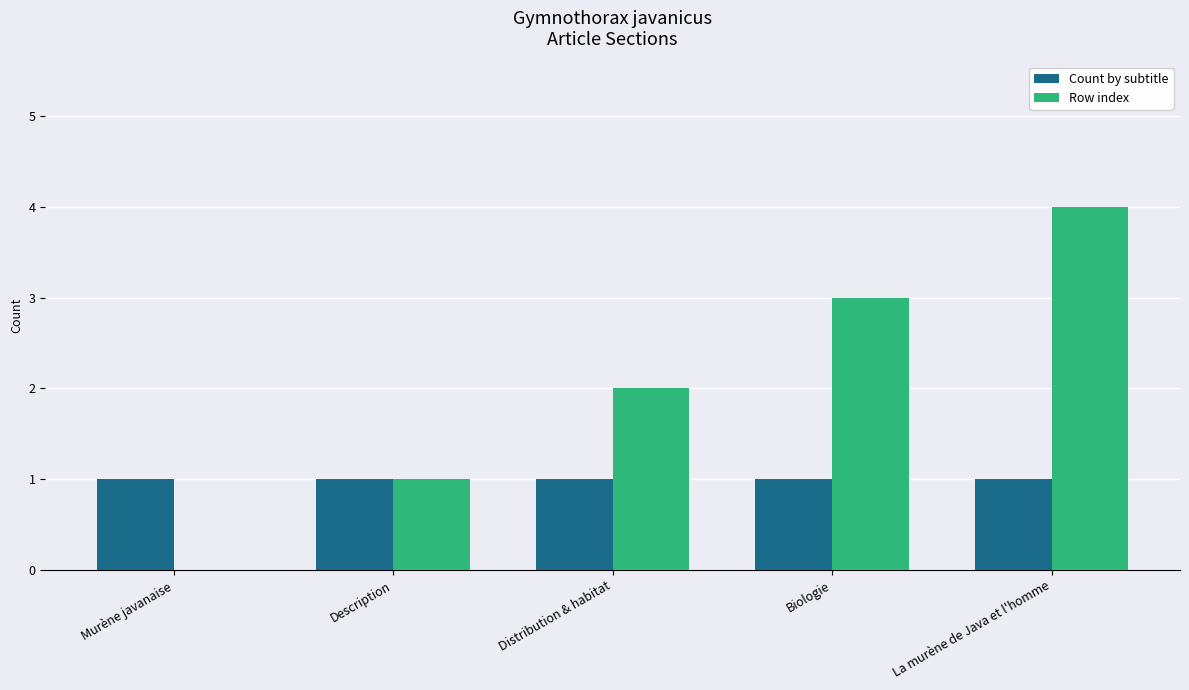

The Row index series shows 5 at La murène de Java et l'homme. True or false?

False